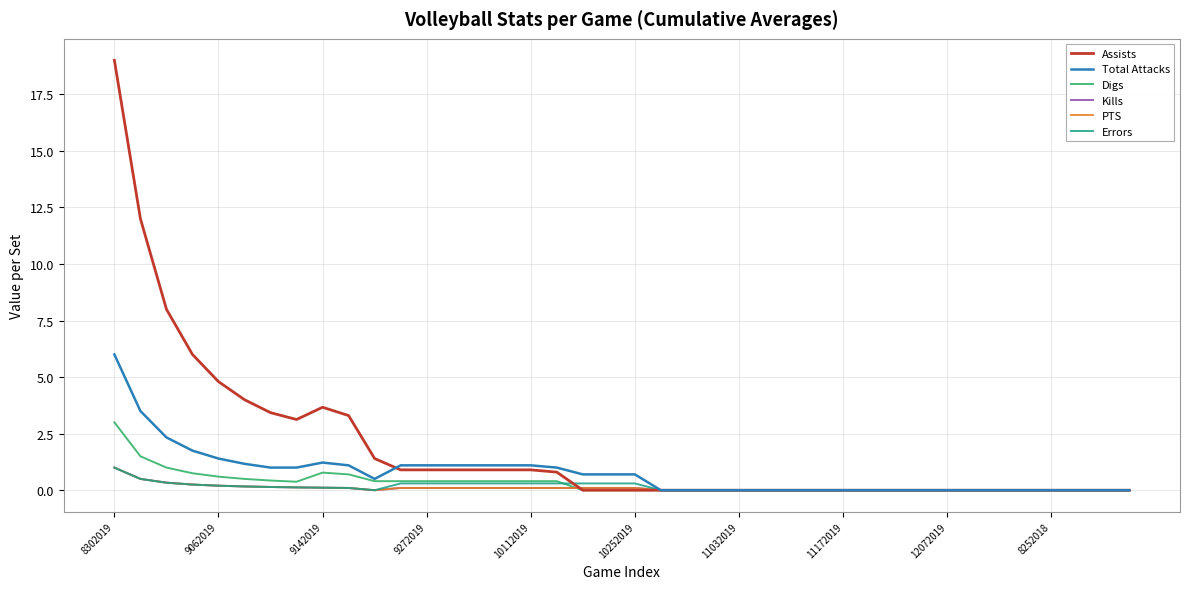

Does the chart display data point markers on the line(s)?

No